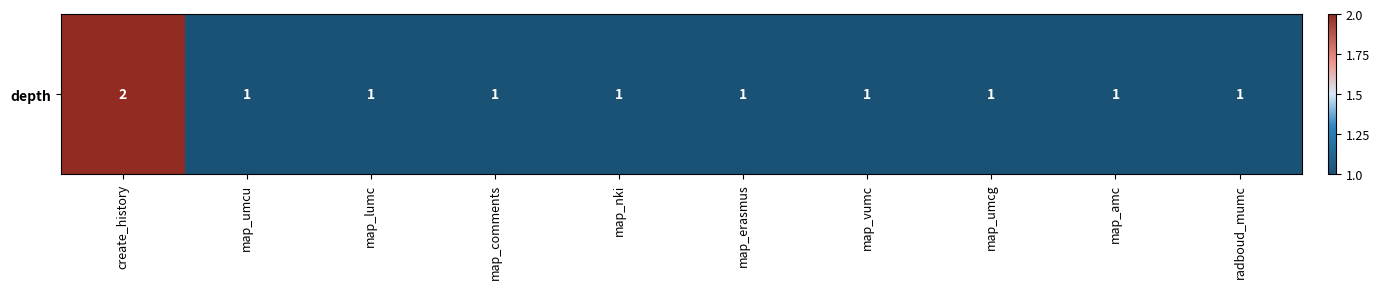

What is the greatest value displayed?

2